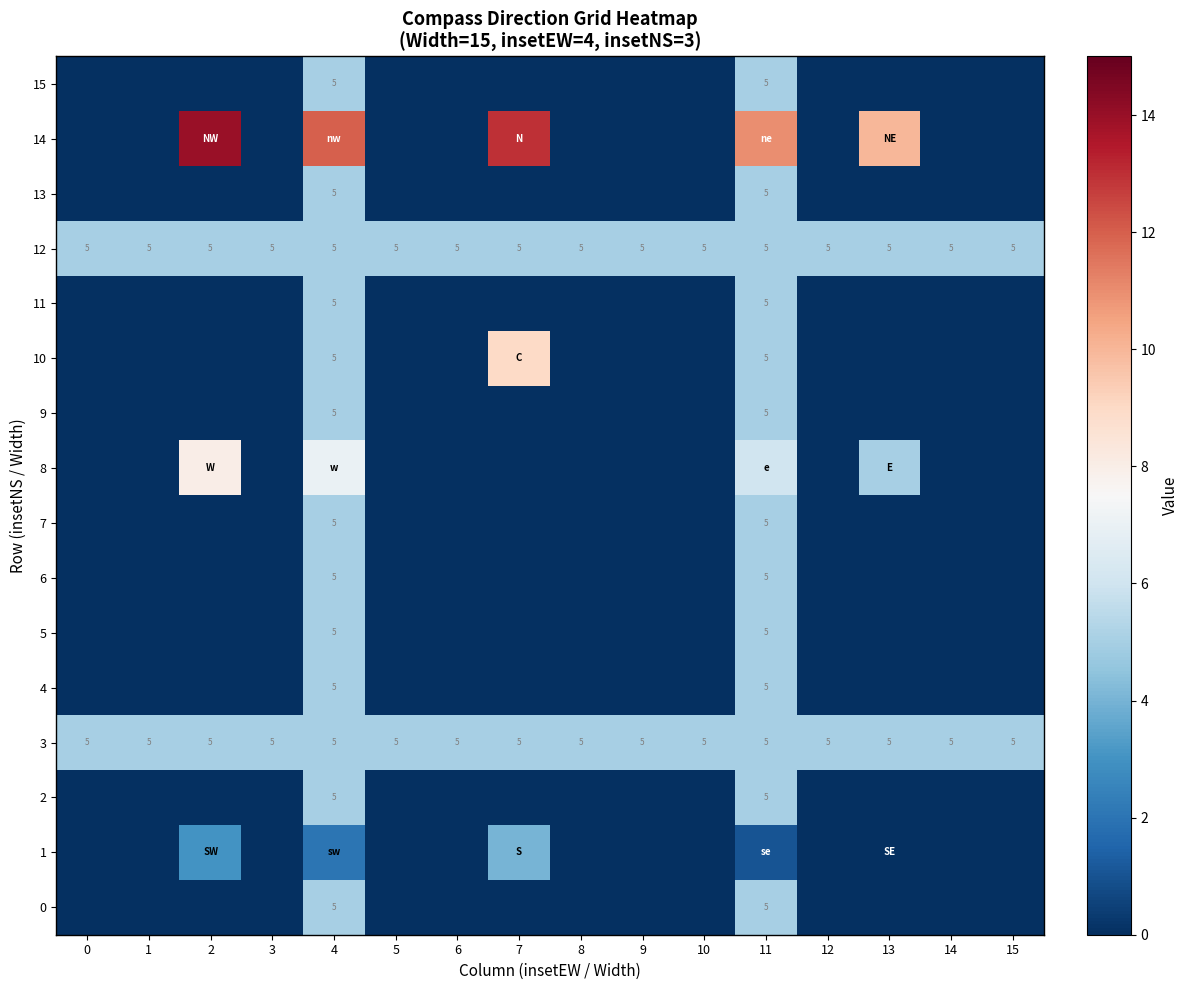

Is it true that 3 equals 5 at 11?

True